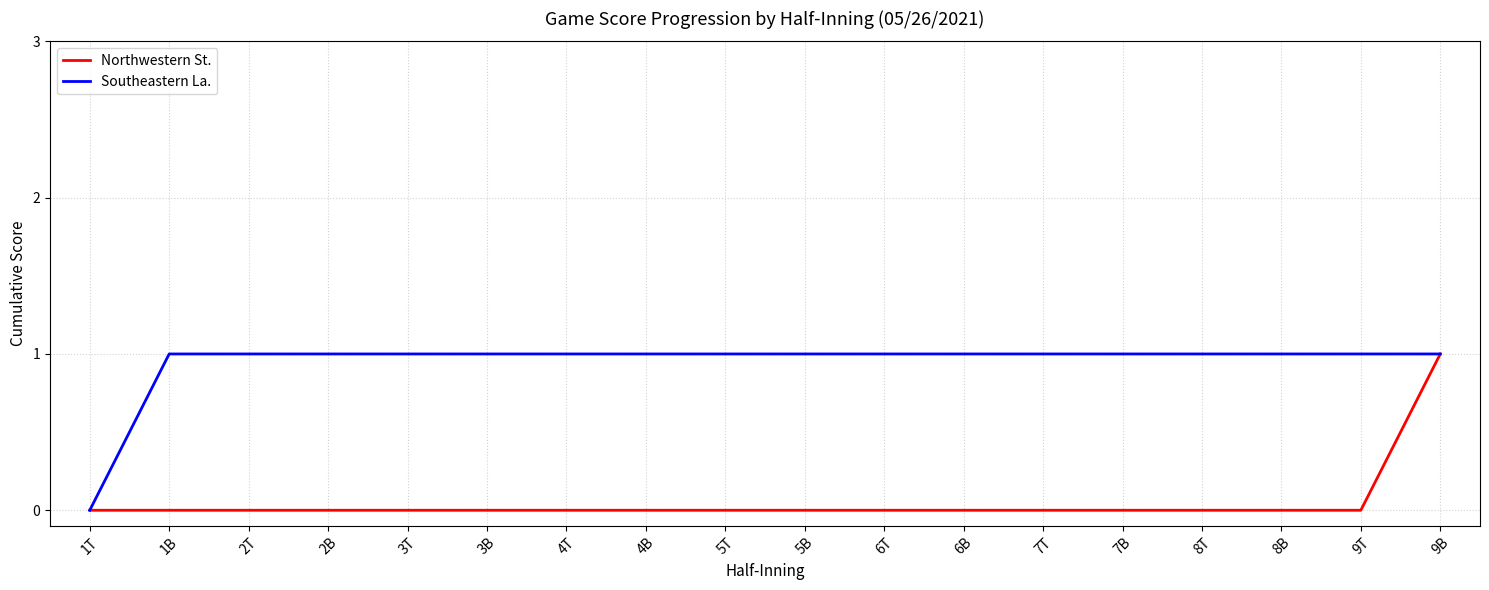

Reading right to left, what are all the values shown in this chart?

Northwestern St.: 1	0	0	0	0	0	0	0	0	0	0	0	0	0	0	0	0	0
Southeastern La.: 1	1	1	1	1	1	1	1	1	1	1	1	1	1	1	1	1	0